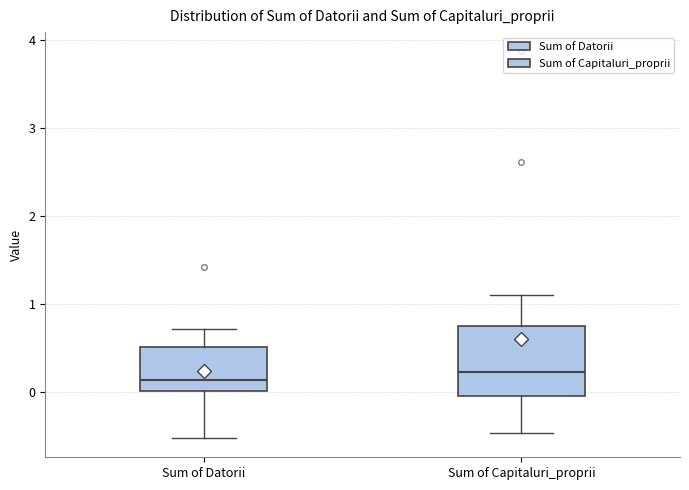

Reading left to right, transcribe this box plot: for each box, give where its median line is, the range the box spans, and where its two whiskers end, as read against the y-axis. The values are not printed on the chart, so give them approximately, as read against the axis.

Sum of Datorii: median 0.1, box 0.0 to 0.5, whiskers -0.5 to 0.7
Sum of Capitaluri_proprii: median 0.2, box 0.0 to 0.8, whiskers -0.5 to 1.1